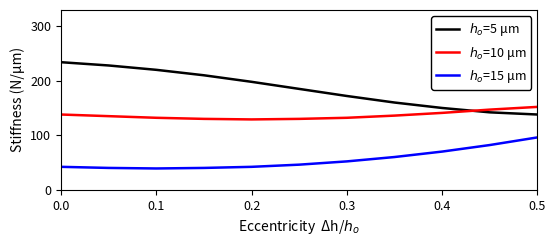

True or false: $h_o$=5 μm and $h_o$=10 μm intersect in this chart.

True